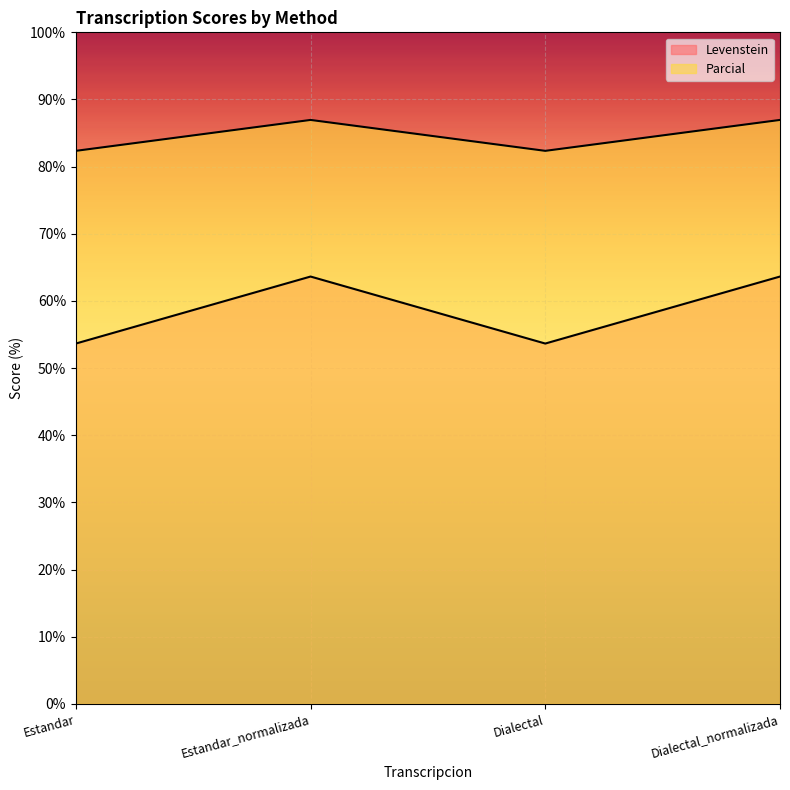

What position from the left is Estandar_normalizada?

2